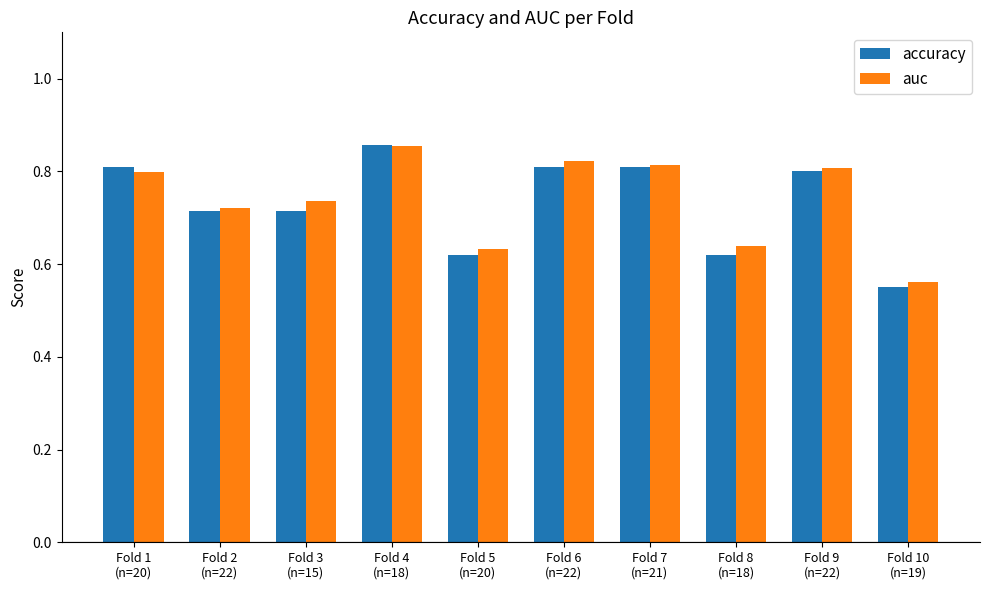

Which series has the widest spread of values?

accuracy